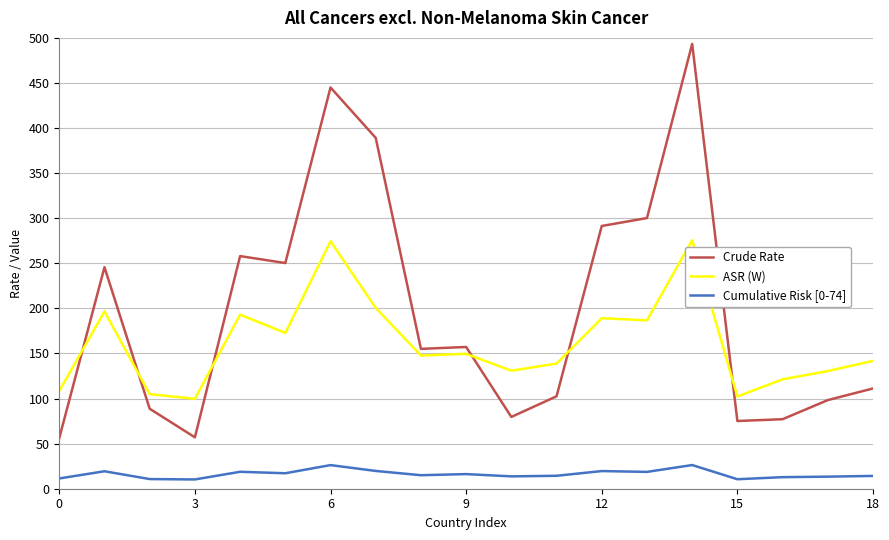

True or false: ASR (W) and Cumulative Risk [0-74] cross at least once.

False